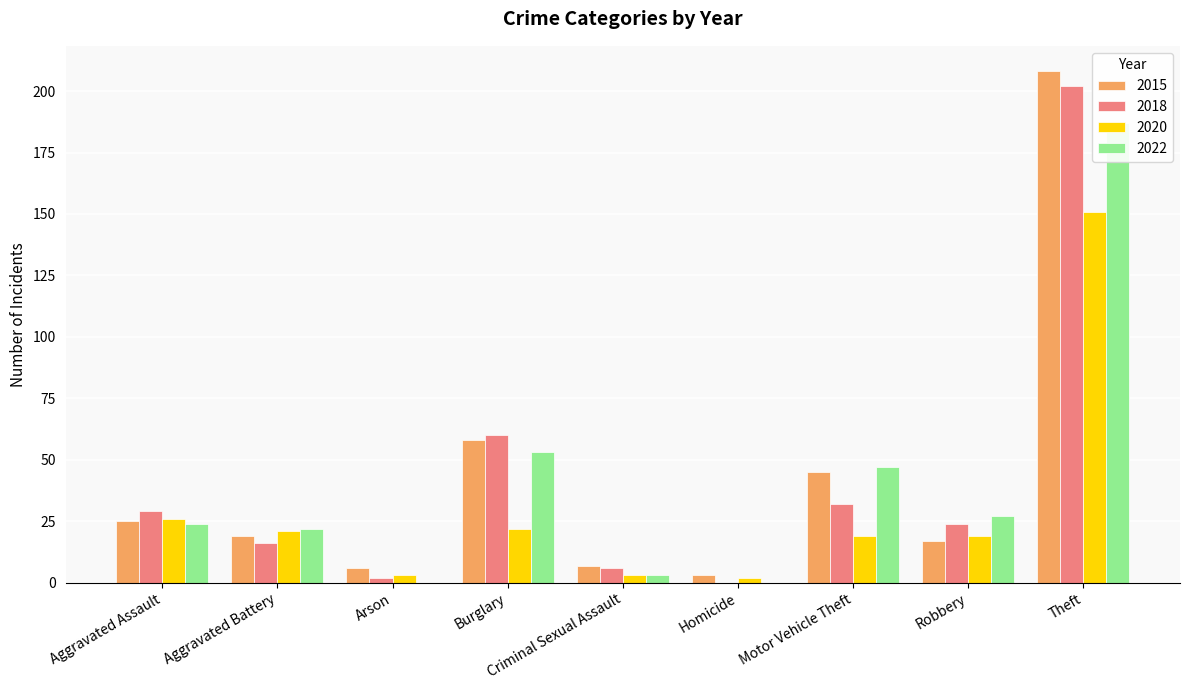

How many bars are there in total?

36